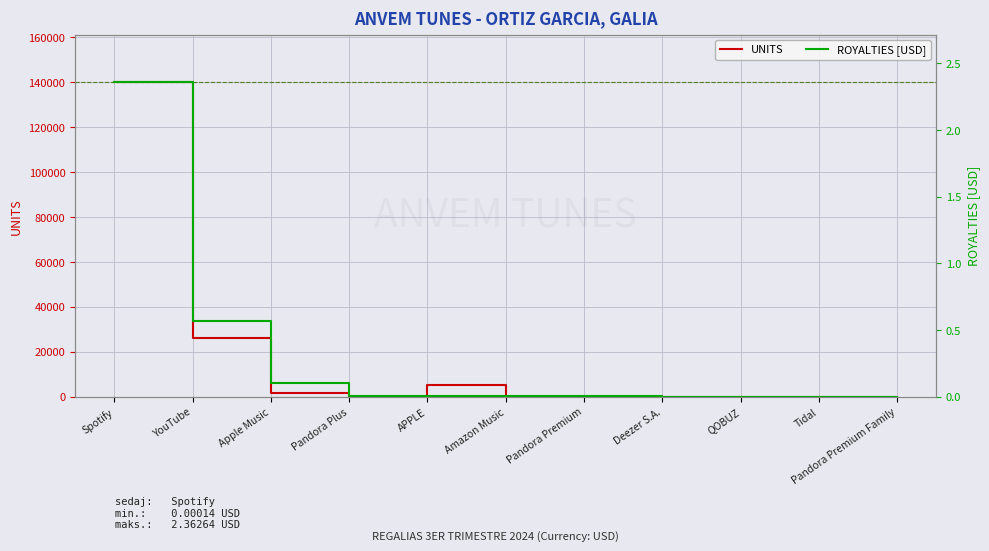

What is the label of the 11th point from the right?

Spotify